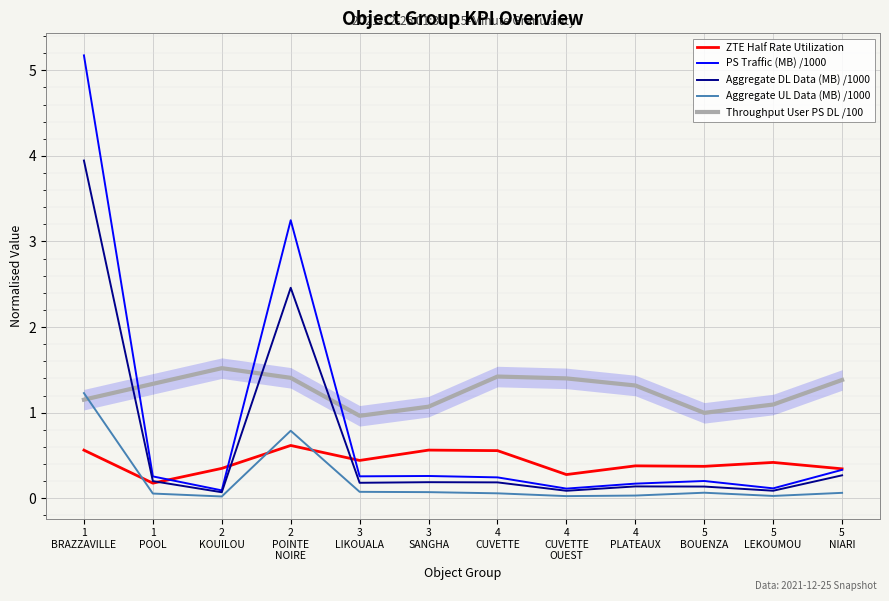

What is the spread (max minus min) of values at 3
SANGHA?

1.0